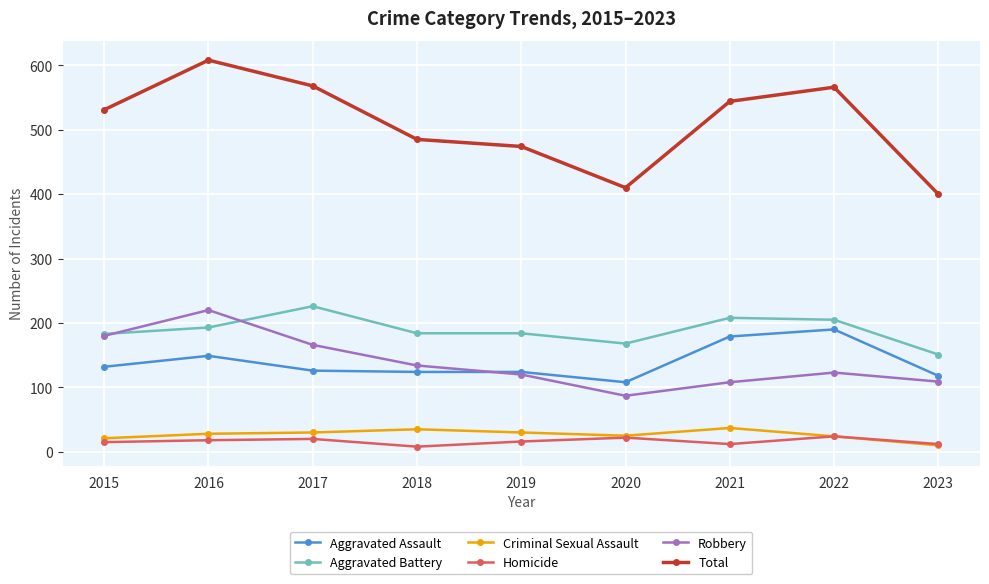

Is the value of Aggravated Battery at 2019 greater than the value of Total at 2022?

No